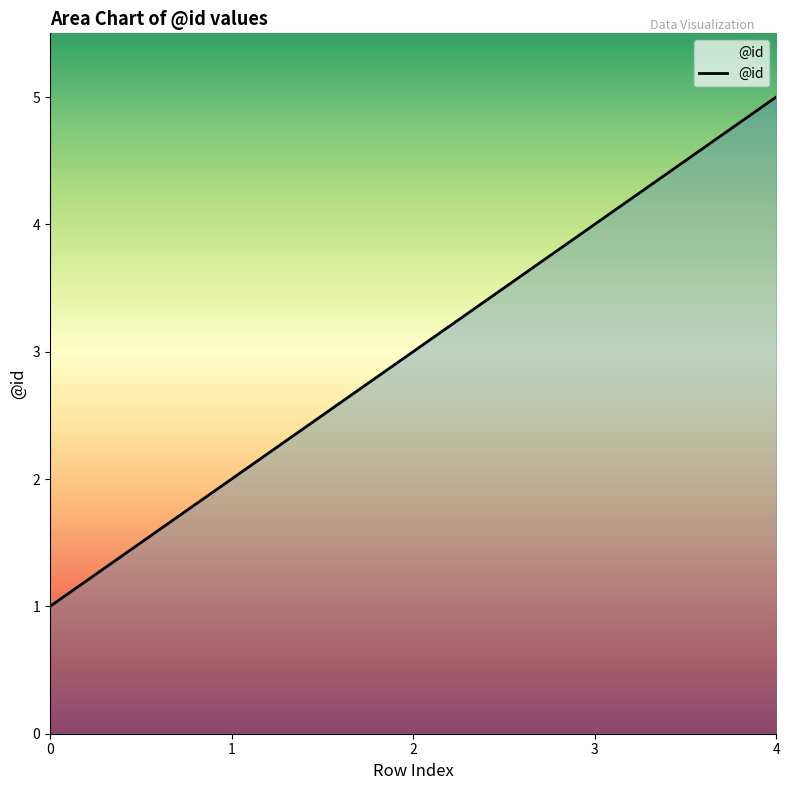

Count the number of data series in this chart.

1